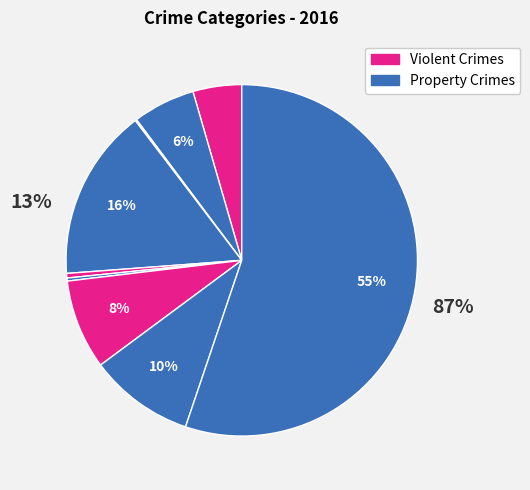

Does Theft account for over 50% of the chart?

Yes